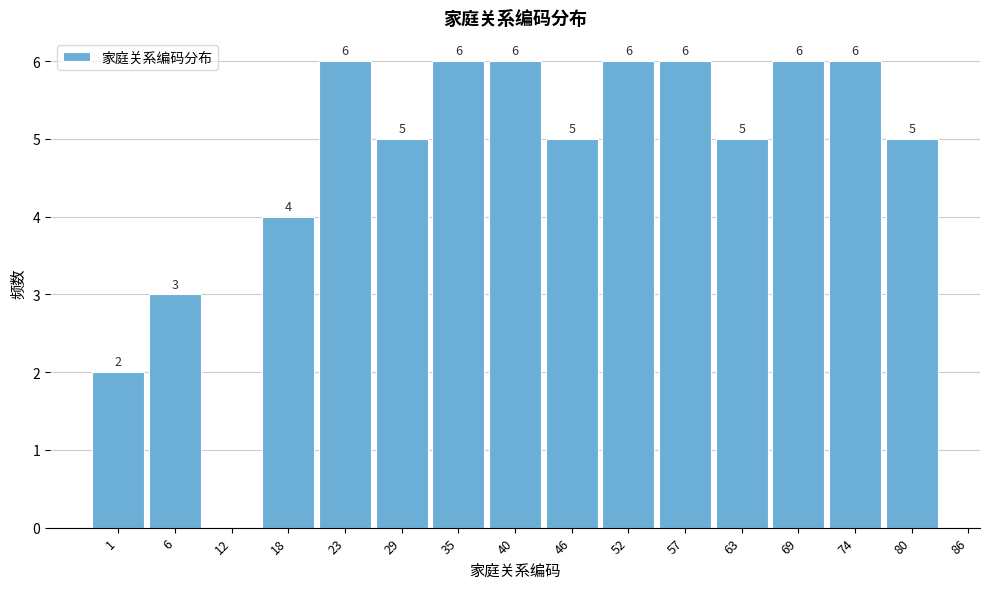

Reading right to left, list all the values displayed in this chart.

80=5	74=6	69=6	63=5	57=6	52=6	46=5	40=6	35=6	29=5	23=6	18=4	12=0	6=3	1=2